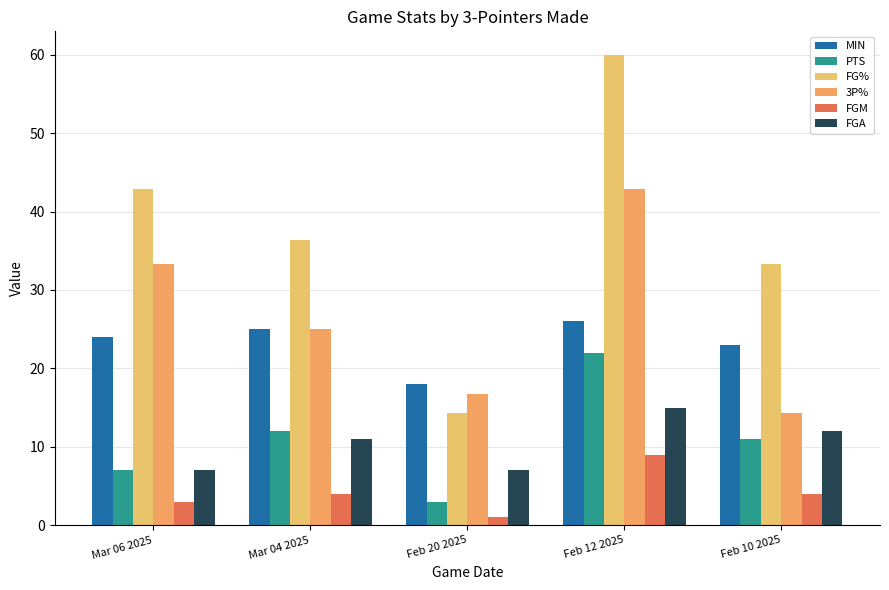

What is the minimum value shown in the chart?

1.0